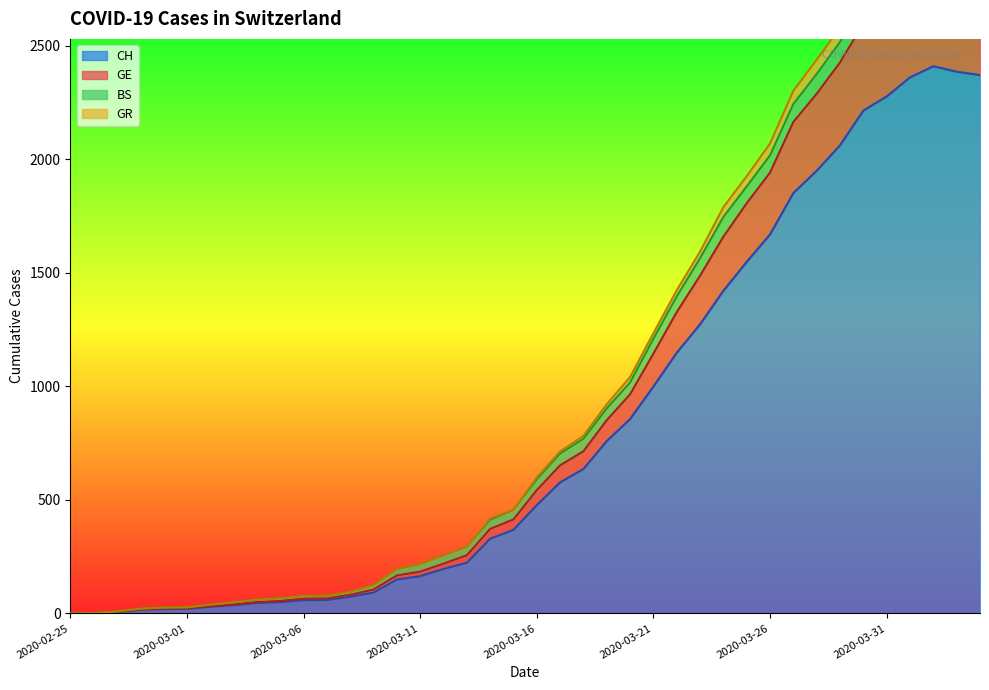

True or false: GE and GR cross at least once.

False